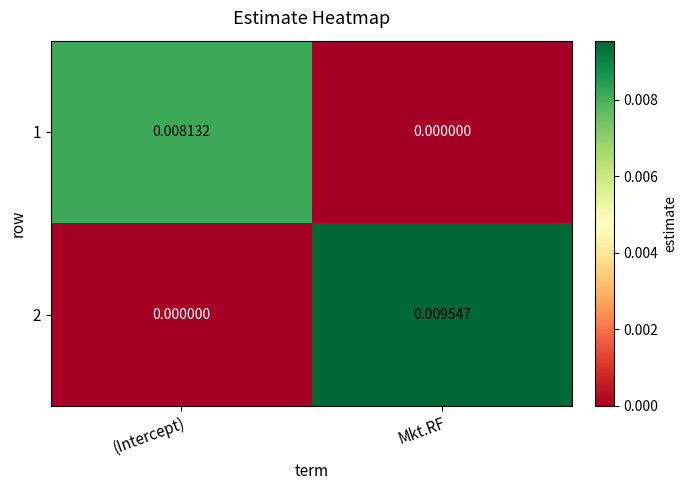

At which category is the sum across all series the highest?

Mkt.RF